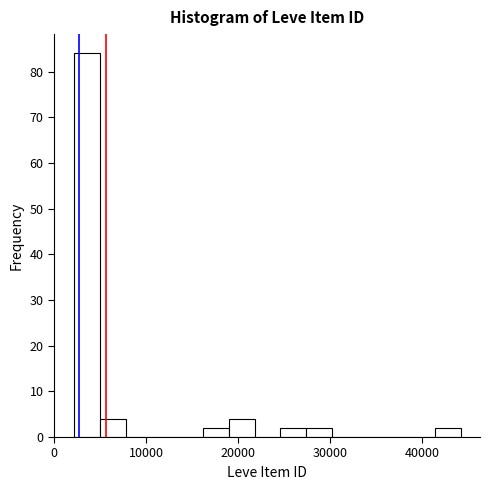

Read against the x-axis, roughly where is the centre of the tallest bar?

4000